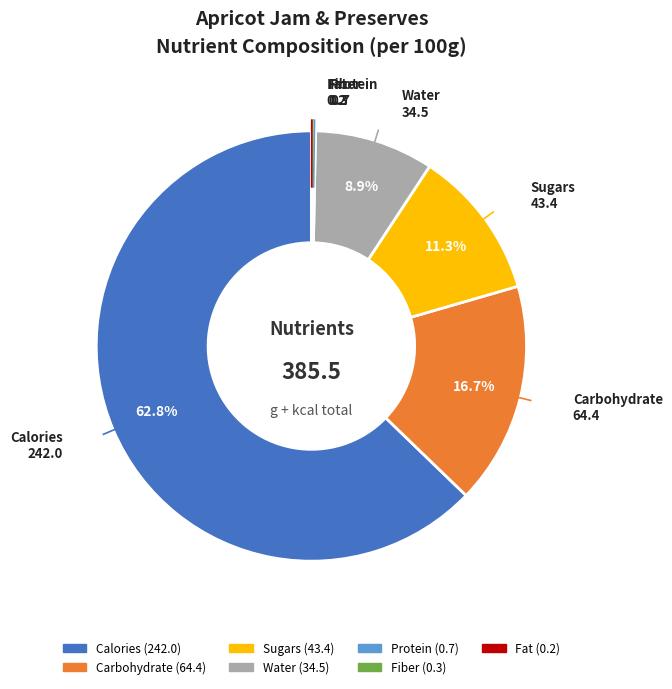

True or false: Carbohydrate accounts for 28% of the total.

False